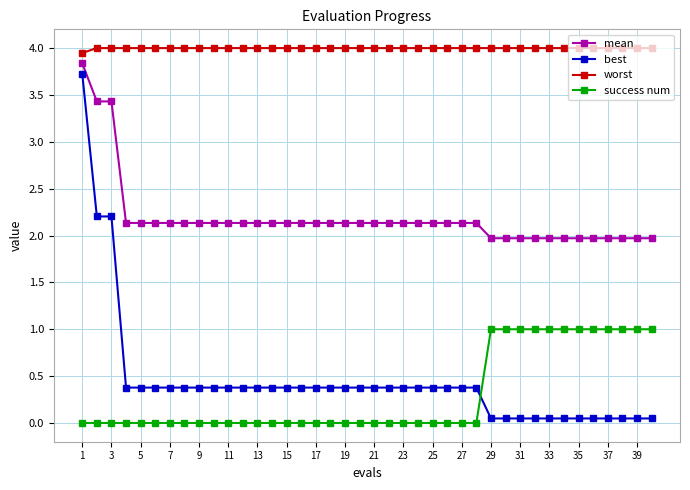

Does the chart display data point markers on the line(s)?

Yes